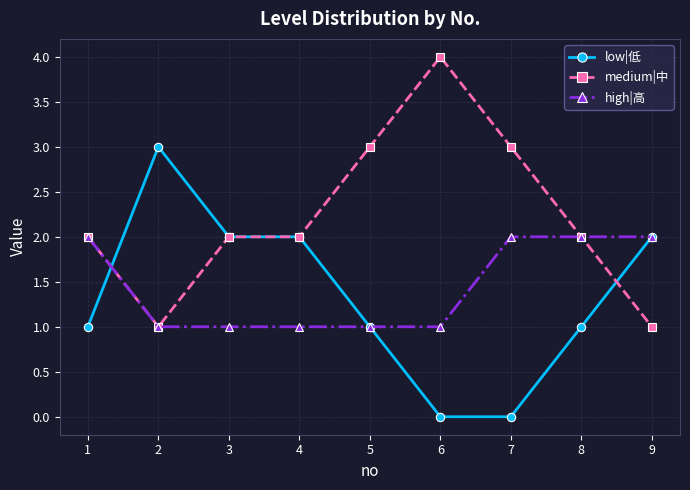

Where do high|高 and low|低 first cross each other?

1 and 2